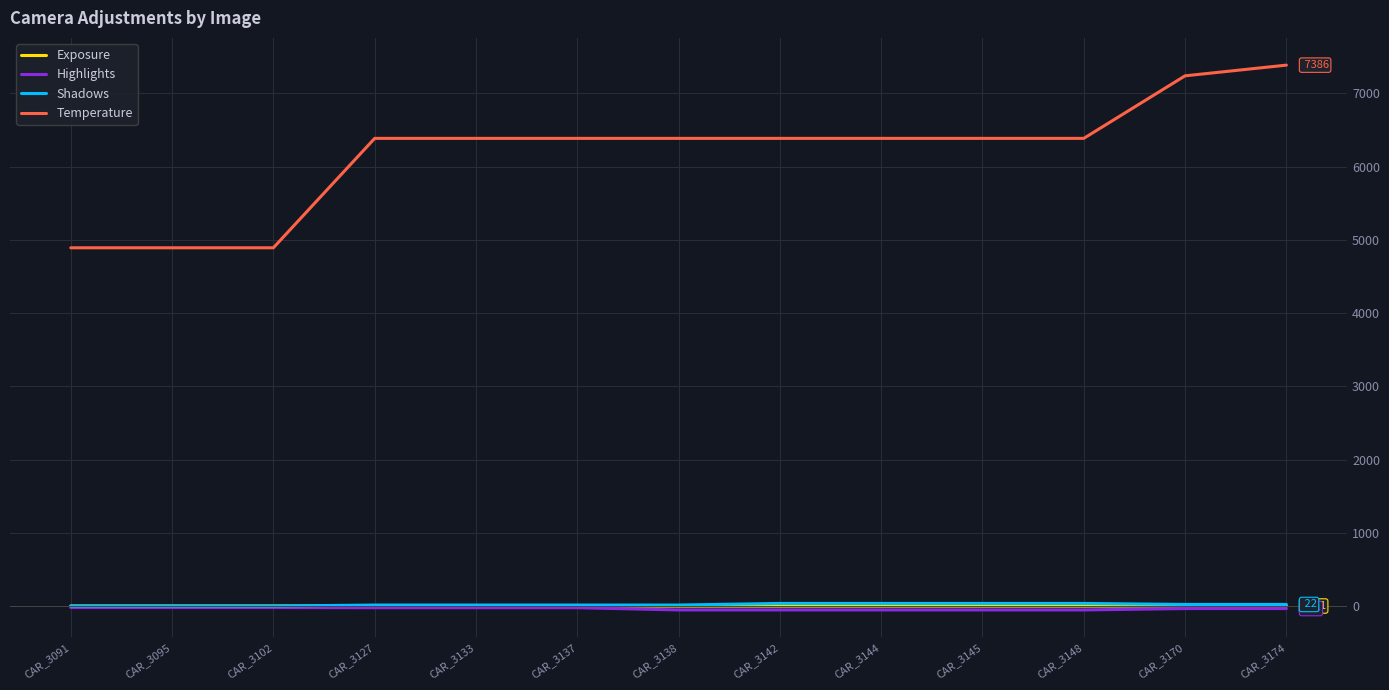

True or false: Temperature and Exposure intersect in this chart.

False